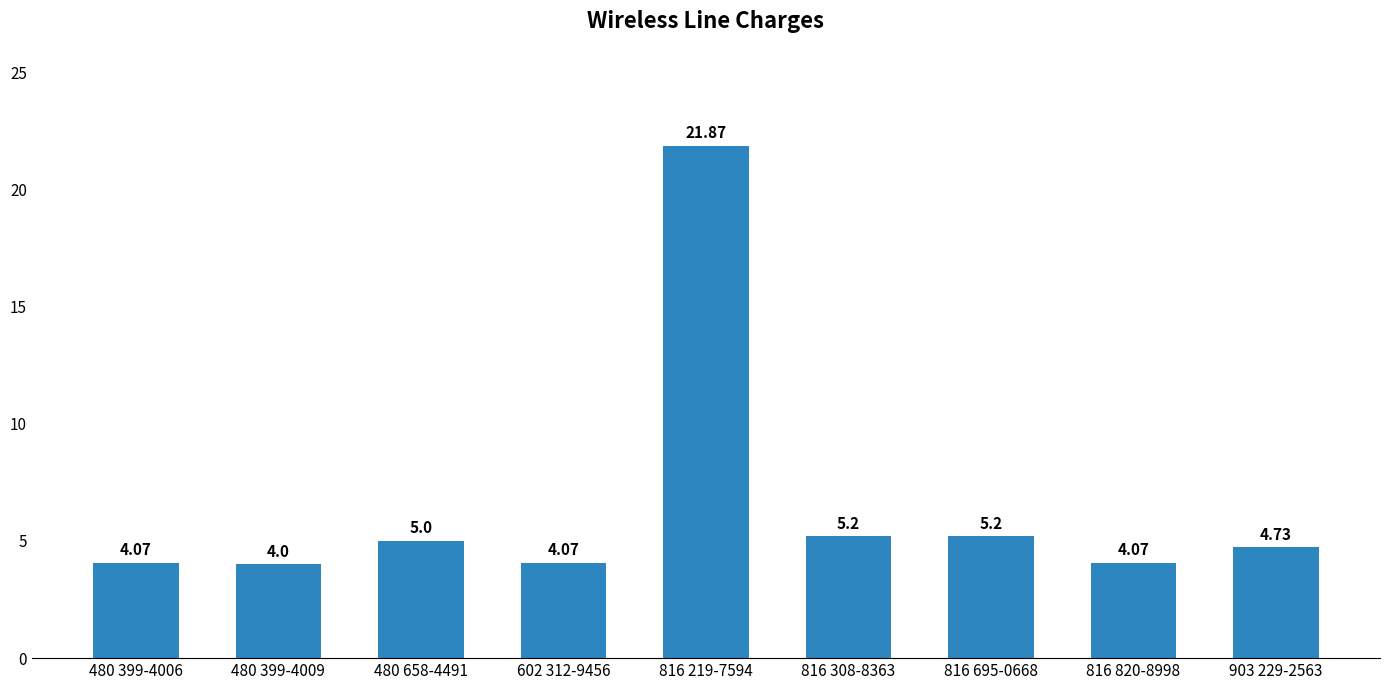

What position from the right is 602 312-9456?

6